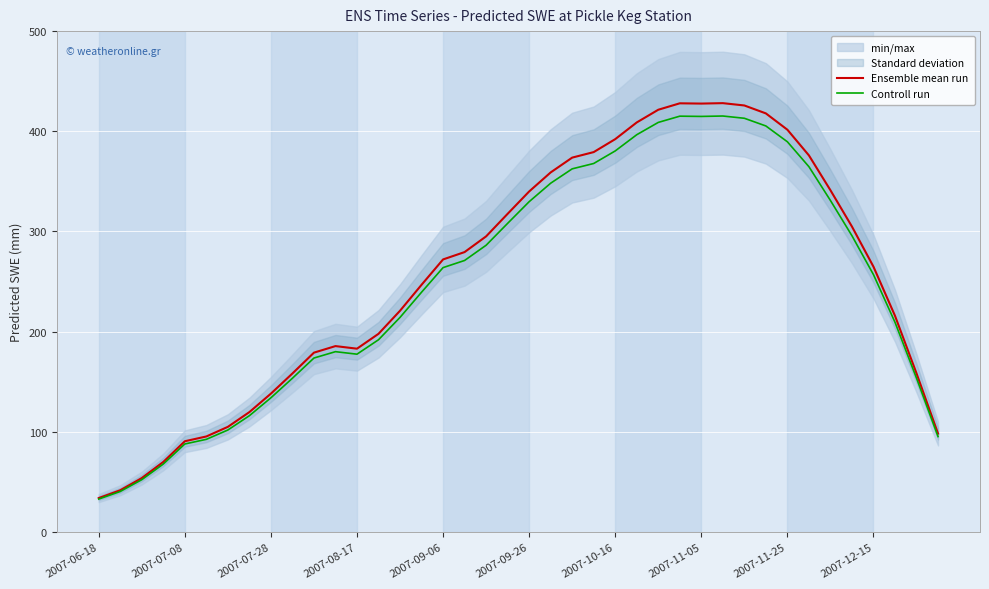

True or false: Controll run has a value of 177.5 at 2007-08-17.

True